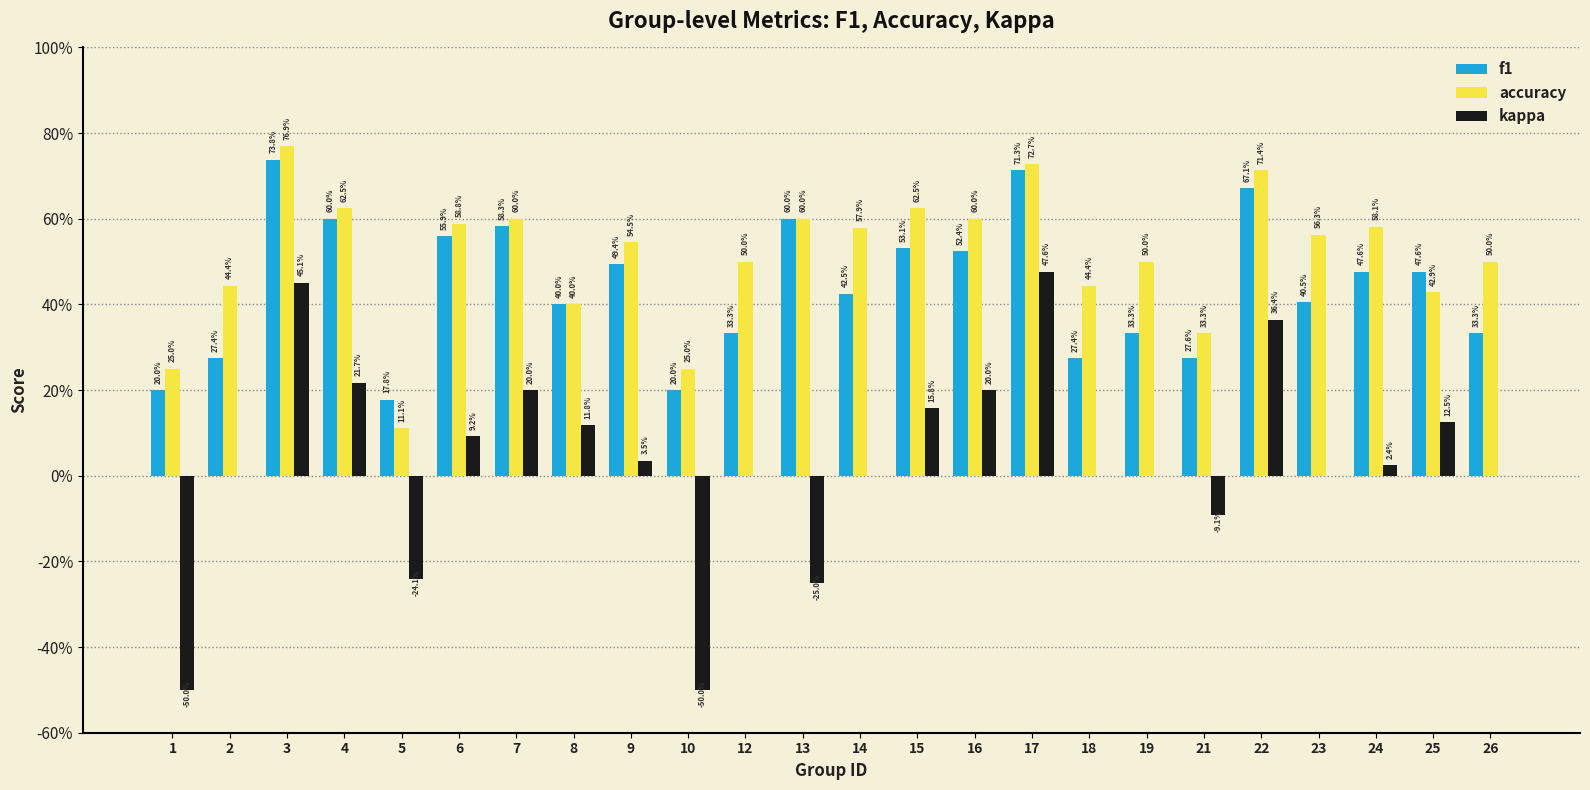

What is the difference between the accuracy values at 19 and 14?

0.1